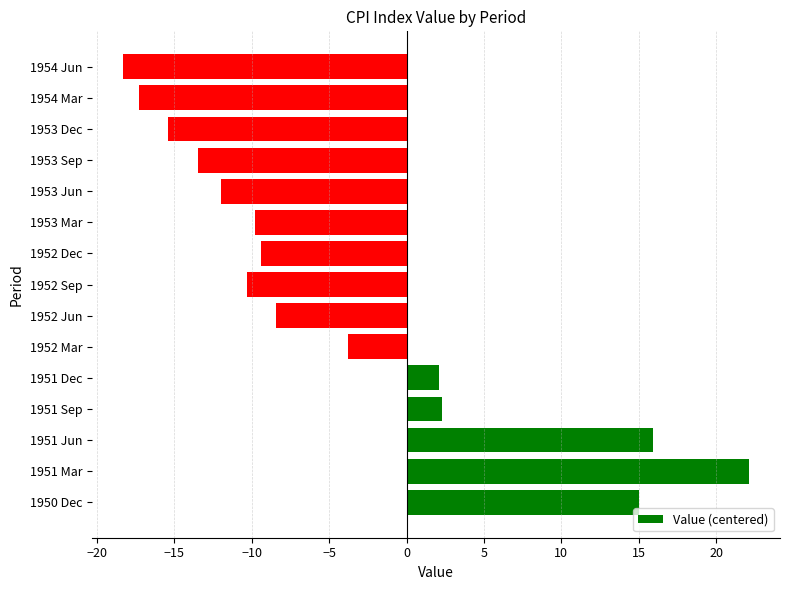

Reading bottom to top, list all the values displayed in this chart.

15.0	22.1	15.9	2.3	2.1	-3.8	-8.4	-10.3	-9.4	-9.8	-12.0	-13.5	-15.4	-17.3	-18.3